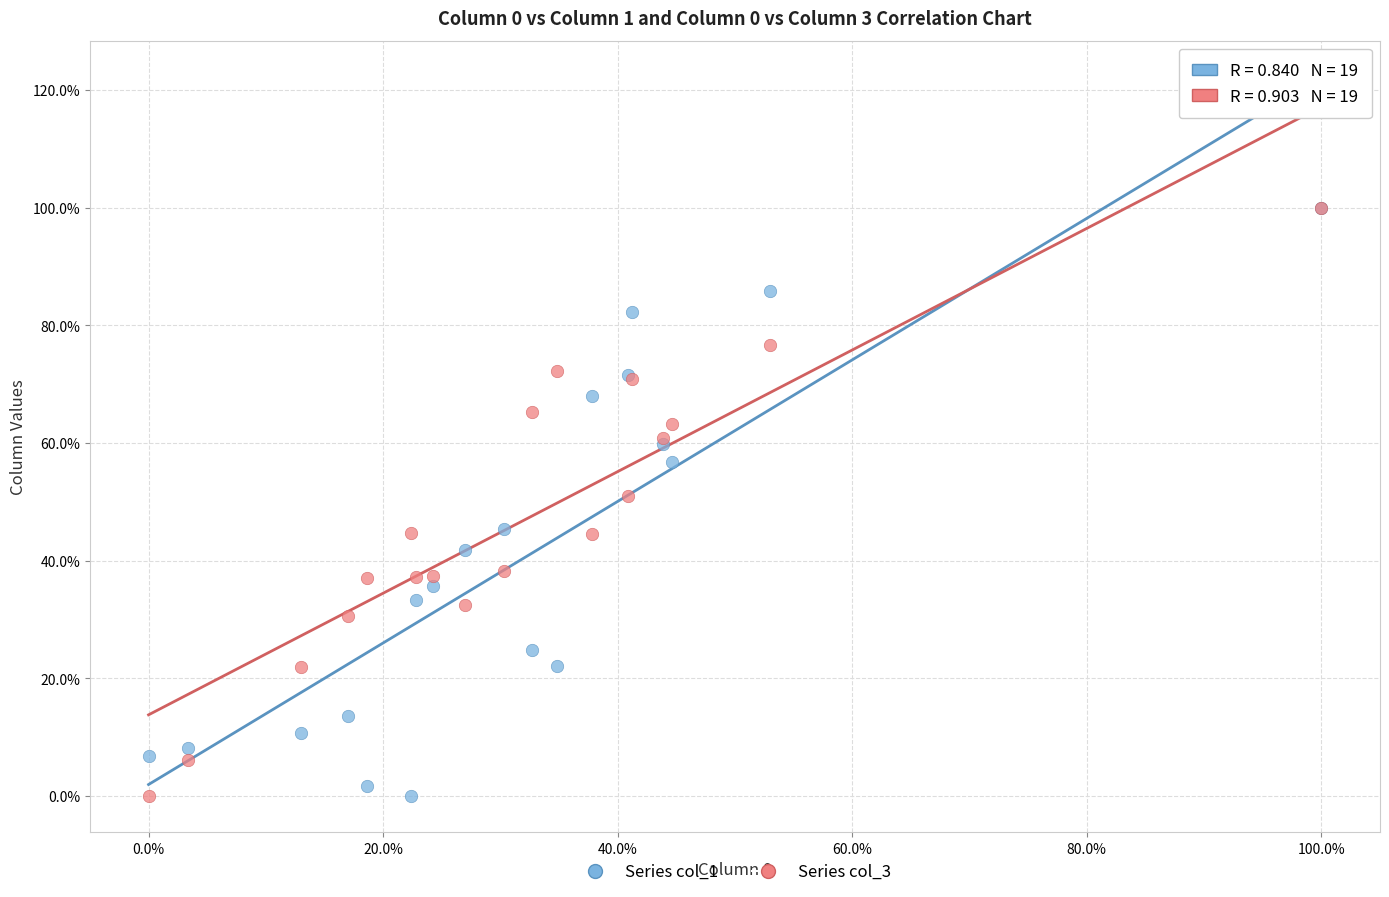

What are all the series names shown in the legend?

Series col_1, Series col_3